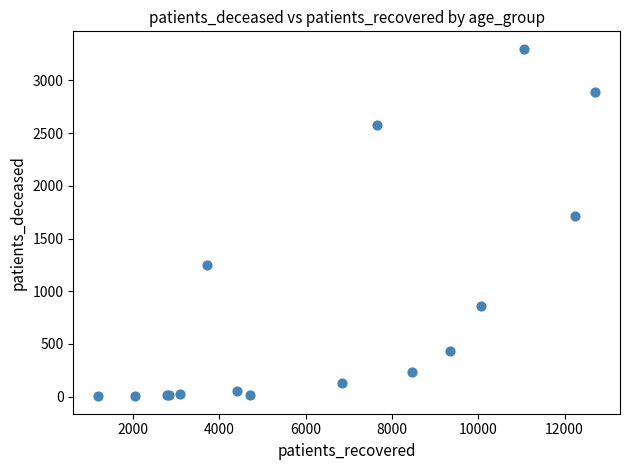

What Y value in the scatter plot is closest to 1651?

1709